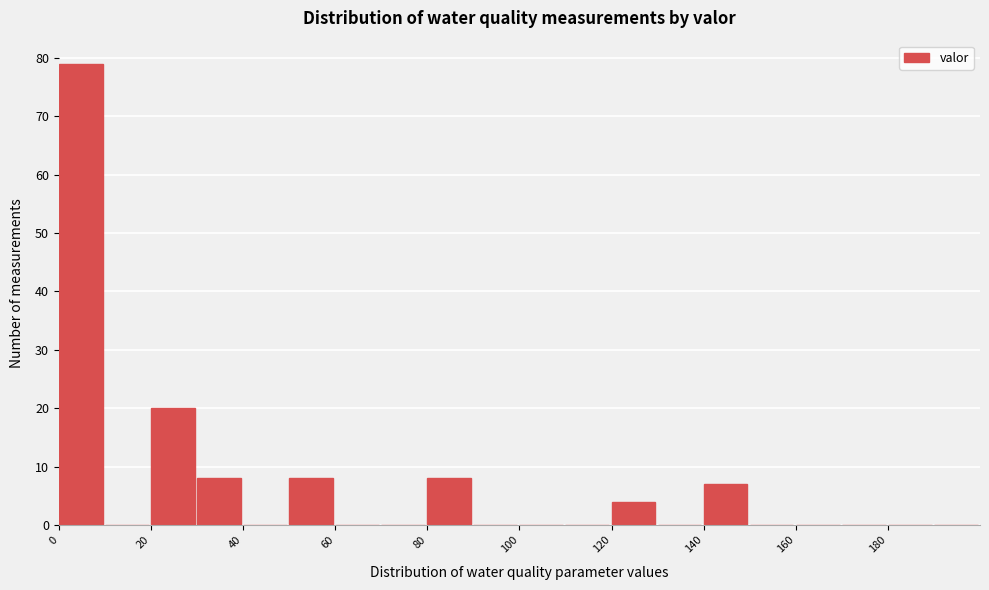

How tall is the bar that spans 120 to 130 on the x-axis? The values are not printed on the chart, so give them approximately, as read against the axis.

4